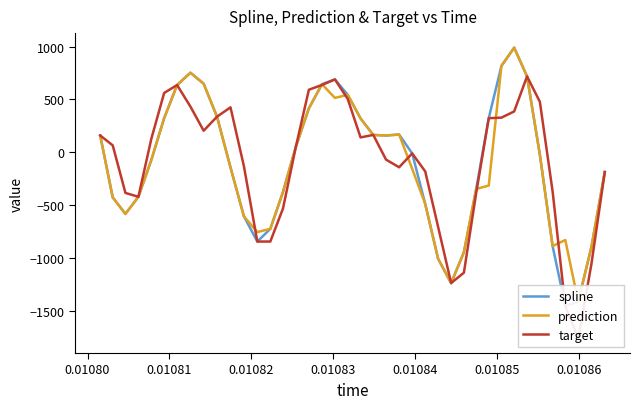

Which series has the largest range (max minus min)?

target